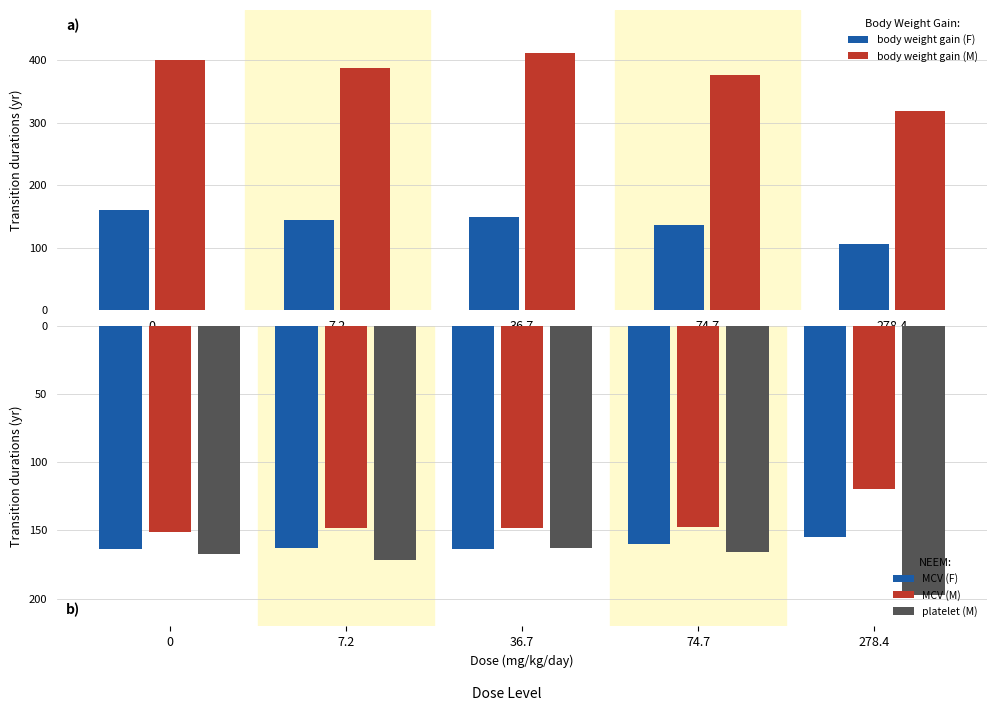

Reading left to right, transcribe all the data shown in this chart.

body weight gain (F): 0=160.0	7.2=143.8	36.7=148.8	74.7=136.5	278.4=106.9
body weight gain (M): 0=400.4	7.2=386.9	36.7=412.0	74.7=376.3	278.4=318.0
MCV (F): 0=-163.8	7.2=-163.2	36.7=-163.5	74.7=-159.6	278.4=-154.5
MCV (M): 0=-151.2	7.2=-148.5	36.7=-148.5	74.7=-147.6	278.4=-119.7
platelet (M): 0=-167.5	7.2=-171.9	36.7=-162.6	74.7=-165.6	278.4=-197.1